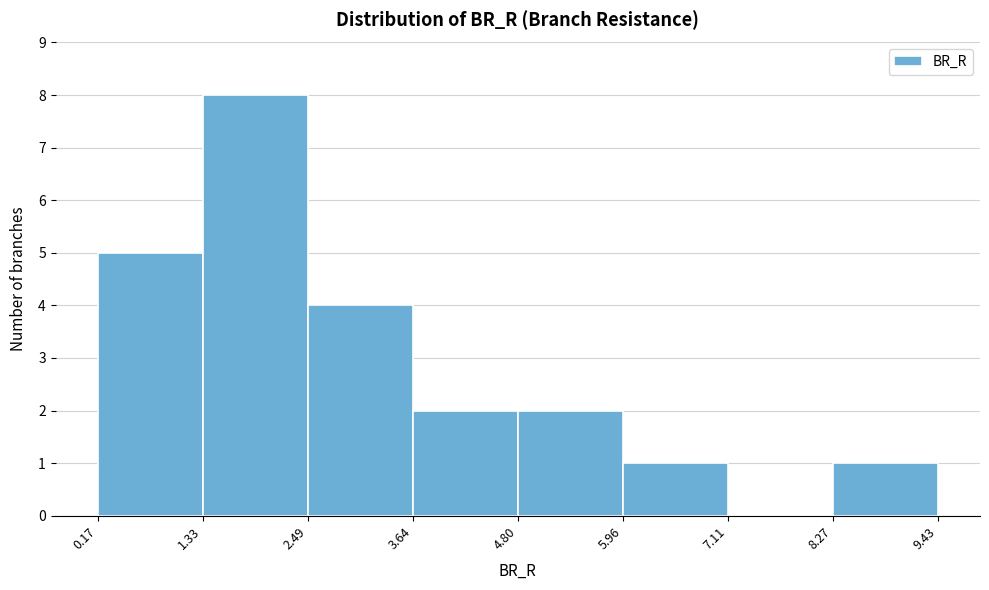

Over which range of the x-axis is the bar tallest?

1.33 to 2.49